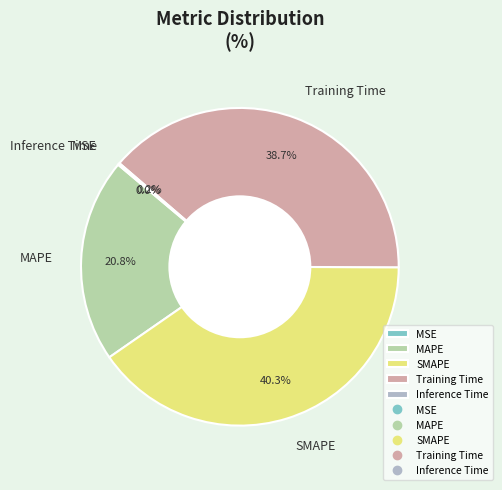

What is the ratio of the value at SMAPE to the value at Training Time?

1.0